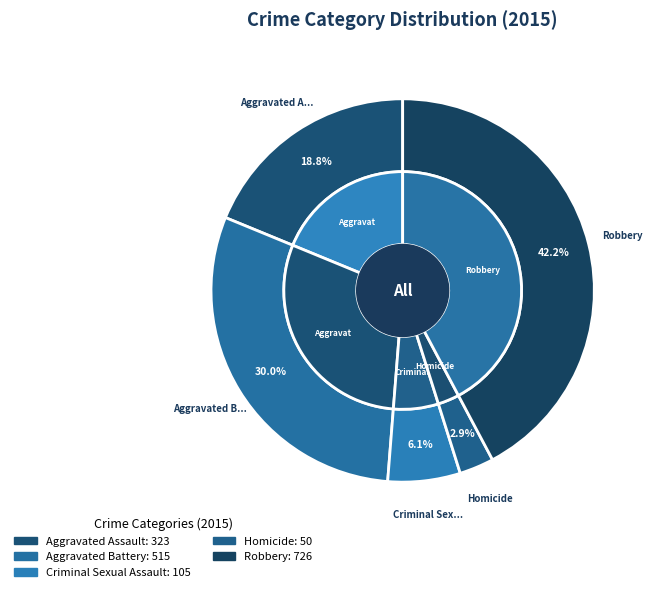

How many segments does this pie chart have?

5